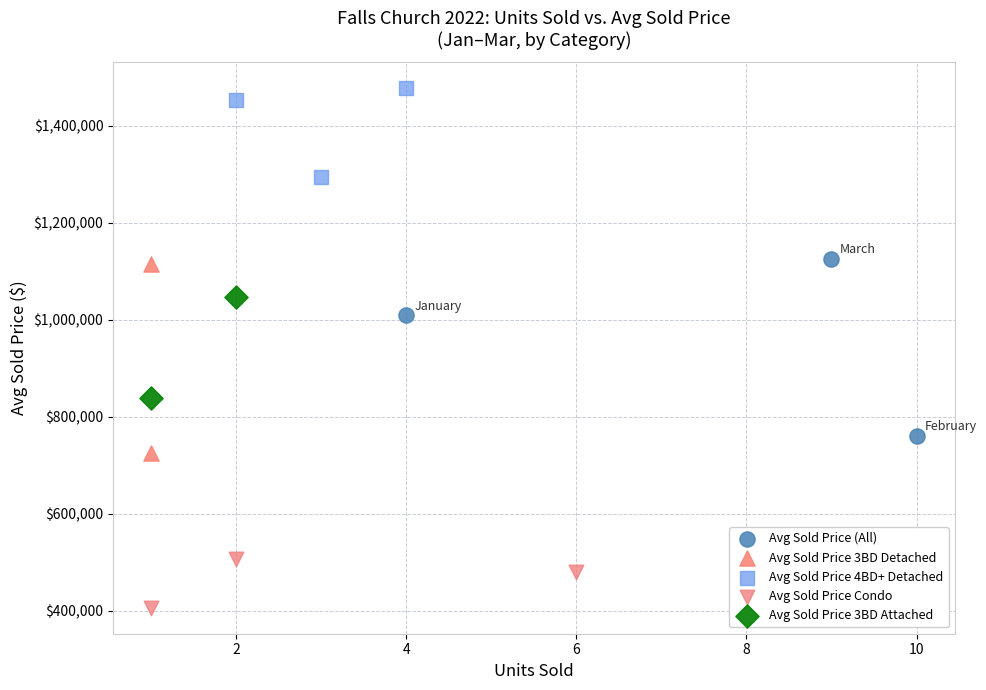

Which series has the largest Y range (max minus min)?

Avg Sold Price 3BD Detached